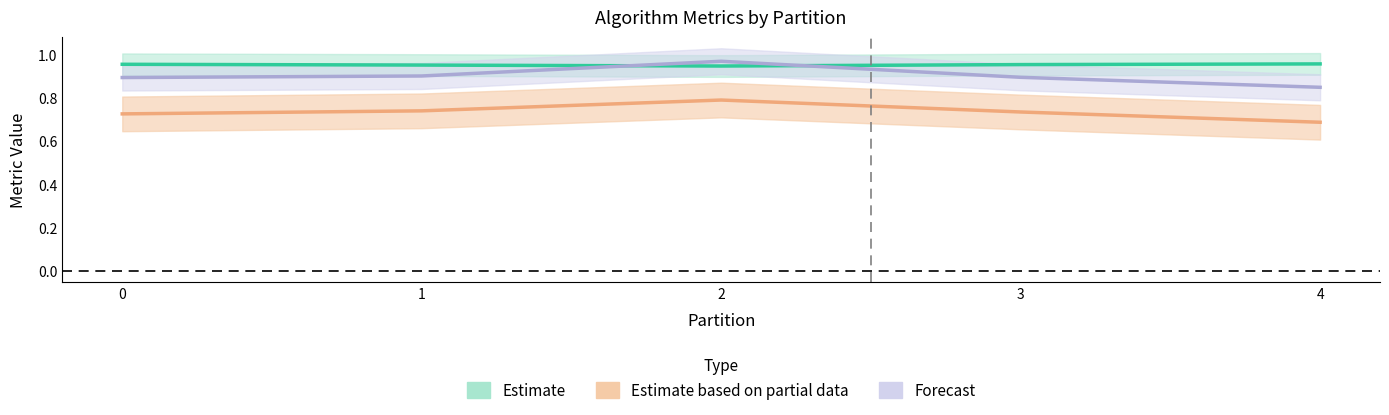

At how many categories does at least one series exceed 0?

5